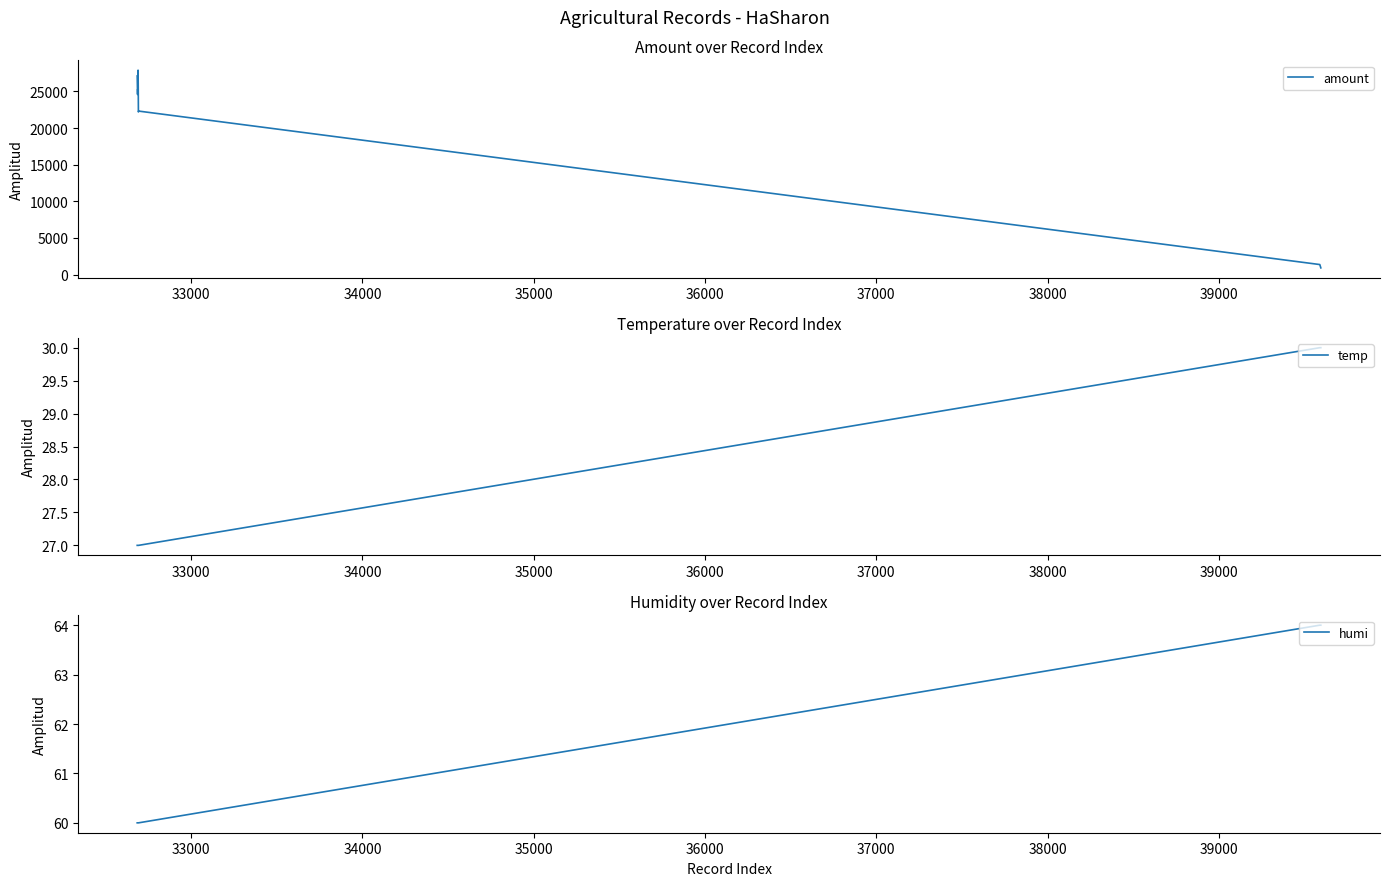

Between 33000 and 38000, which series saw the biggest shift?

amount